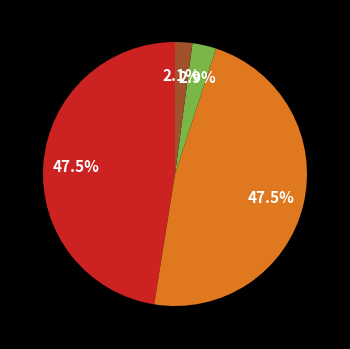

Is there a majority slice in this chart?

No